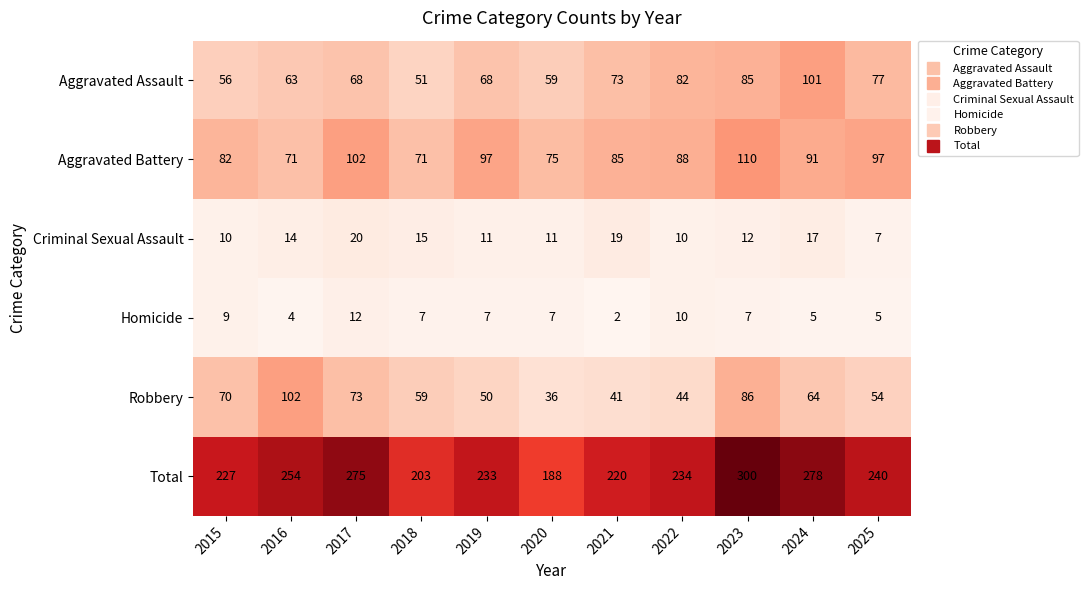

At how many categories does at least one series exceed 159?

11